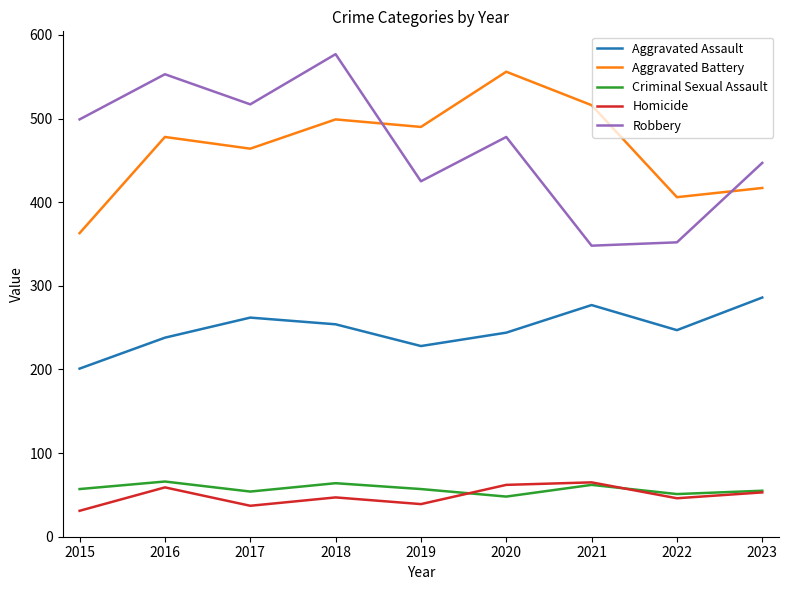

What is the lowest value of the Criminal Sexual Assault series?

48